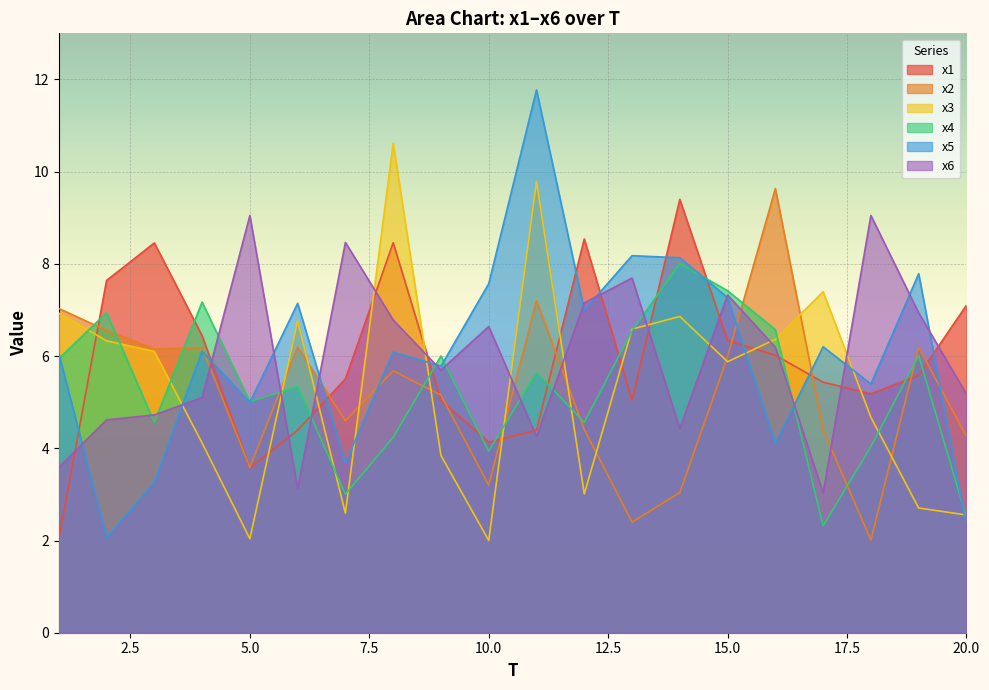

Which series ends up on top after the final intersection of x5 and x3?

x3